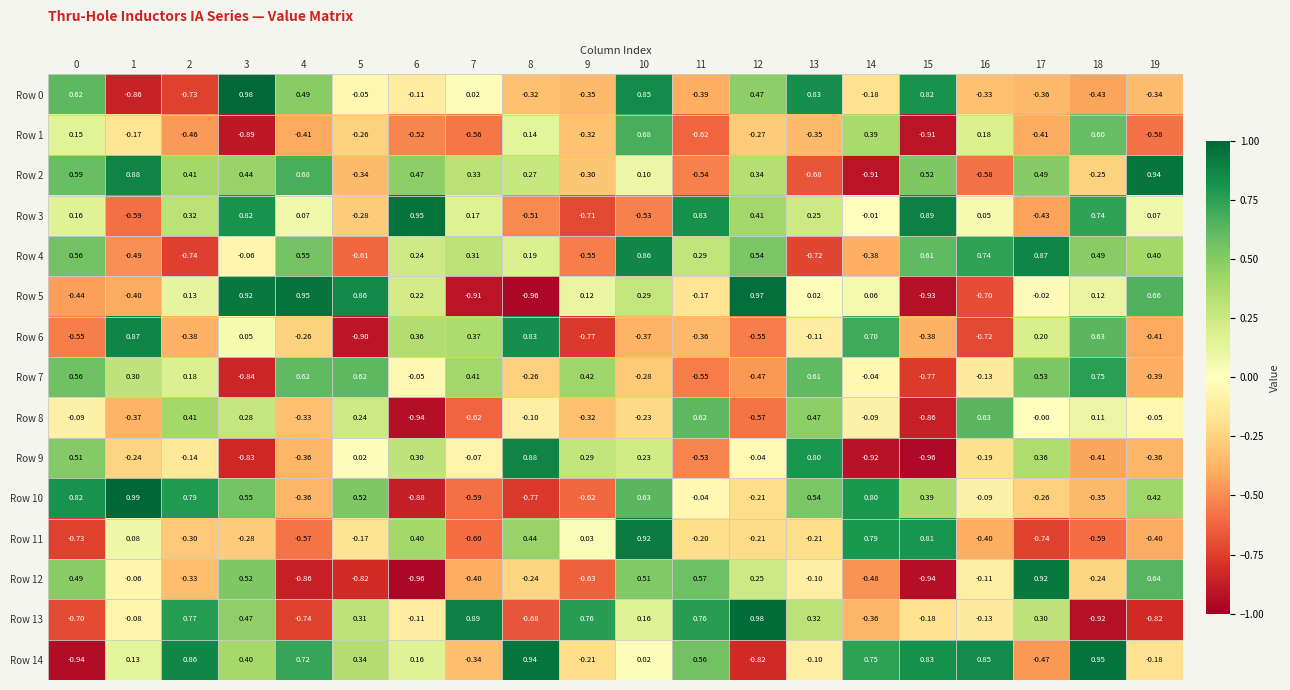

Is the value of Row 5 at 0 greater than the value of Row 3 at 2?

No